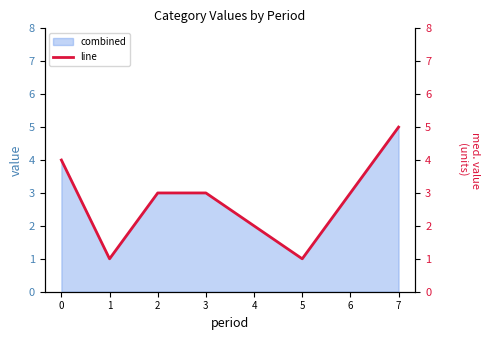

What is the ratio of the value at 1 to the value at 0?

0.2